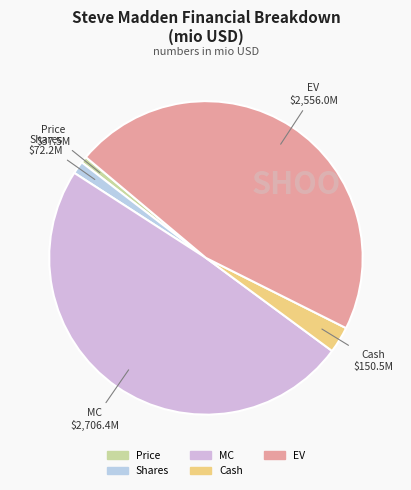

Count the number of slices in the pie.

5